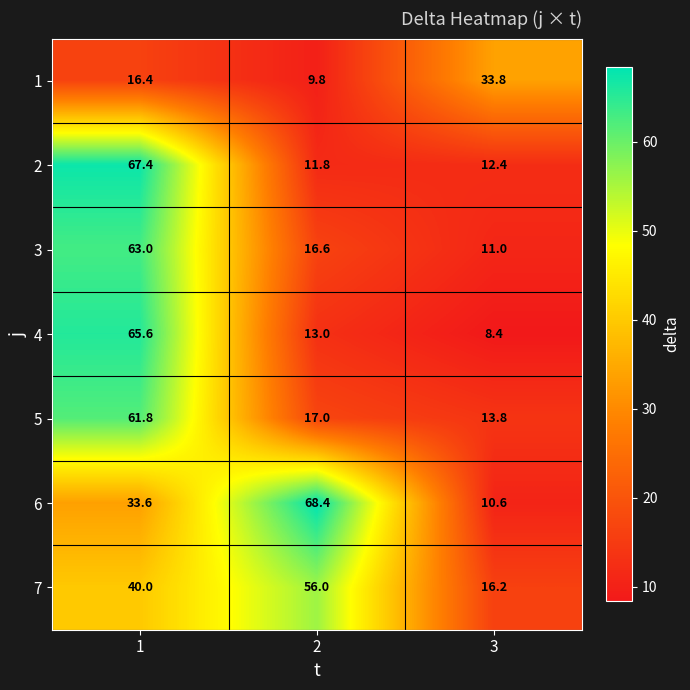

Which series has the largest range (max minus min)?

6